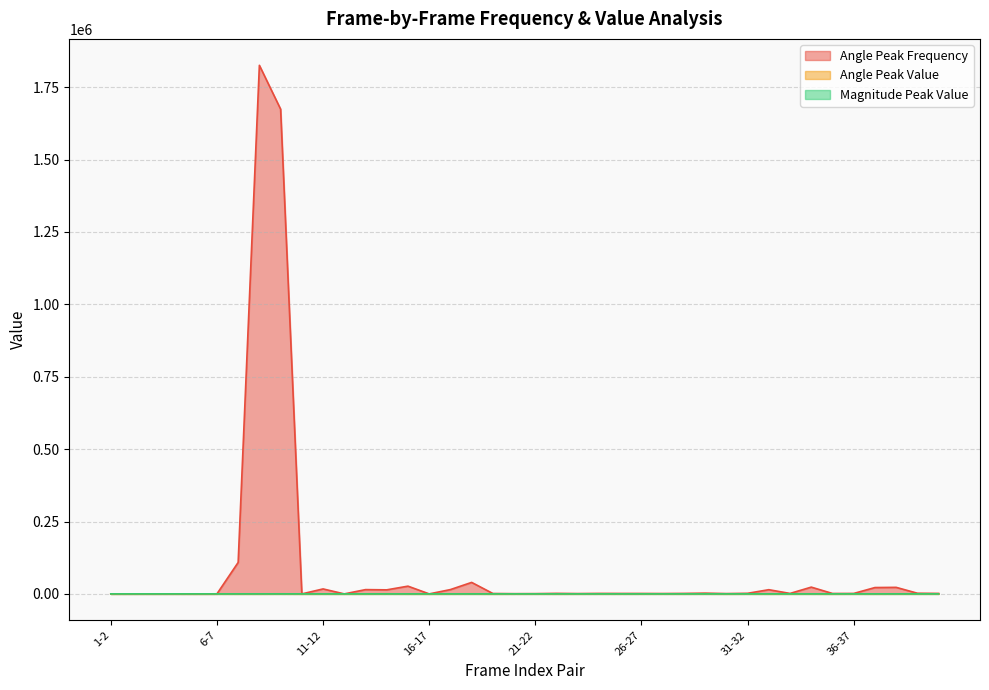

Which series changed the most between 29-30 and 36-37?

Angle Peak Frequency